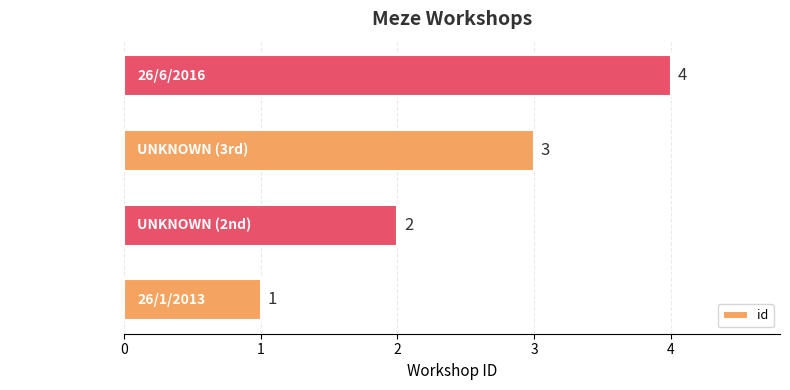

Is it true that the value at 26/6/2016 is 4?

True